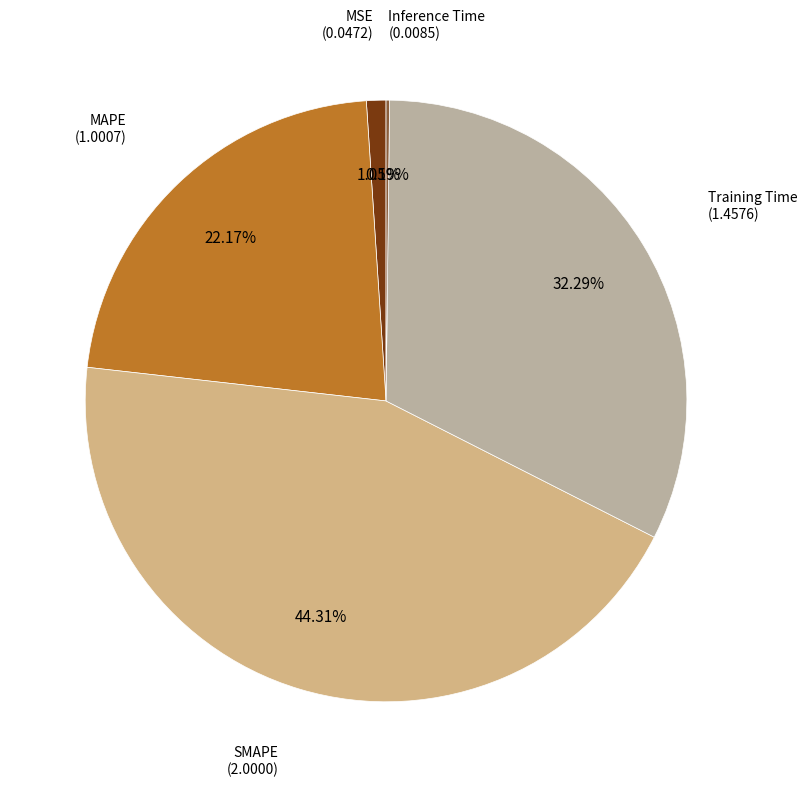

Does any single category account for the majority?

No